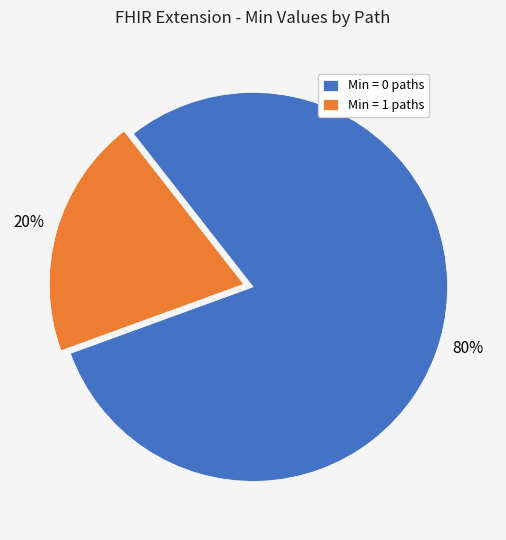

To the nearest percent, what is the difference between the Min = 0 paths and Min = 1 paths slice percentages?

60%